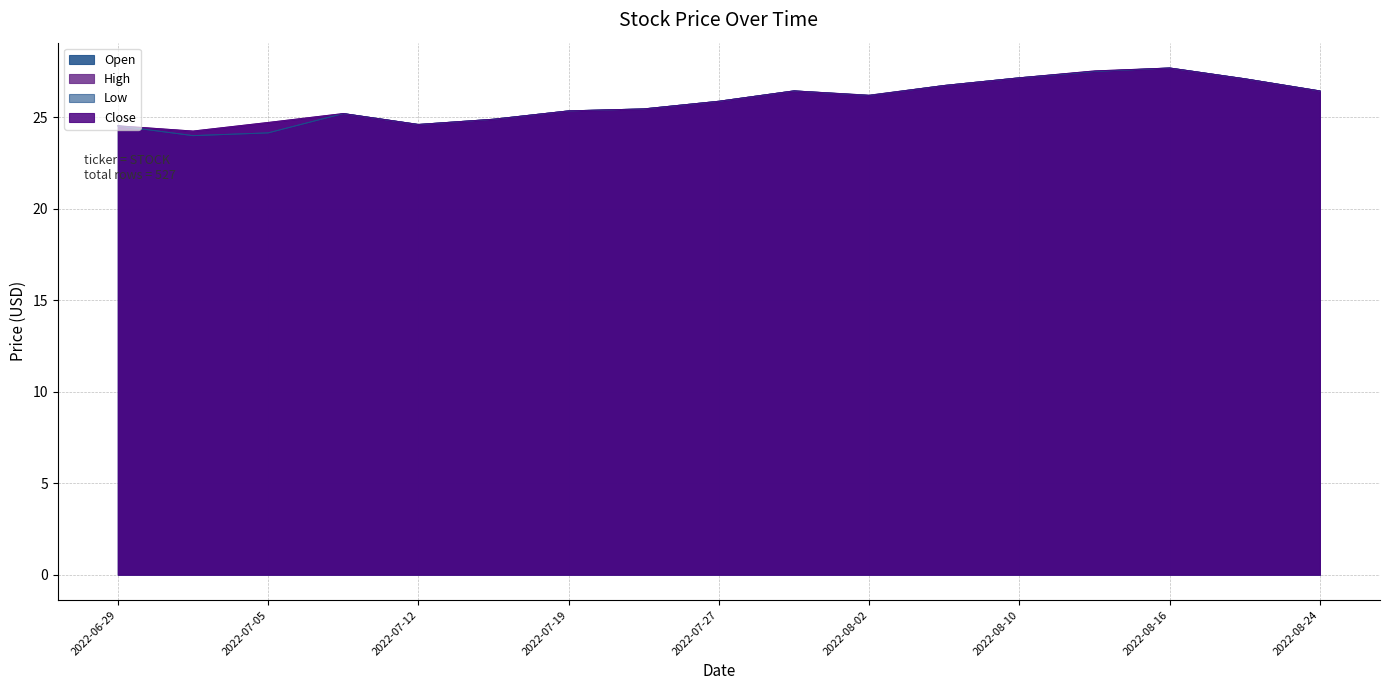

What is the sum of all Close values?

440.2